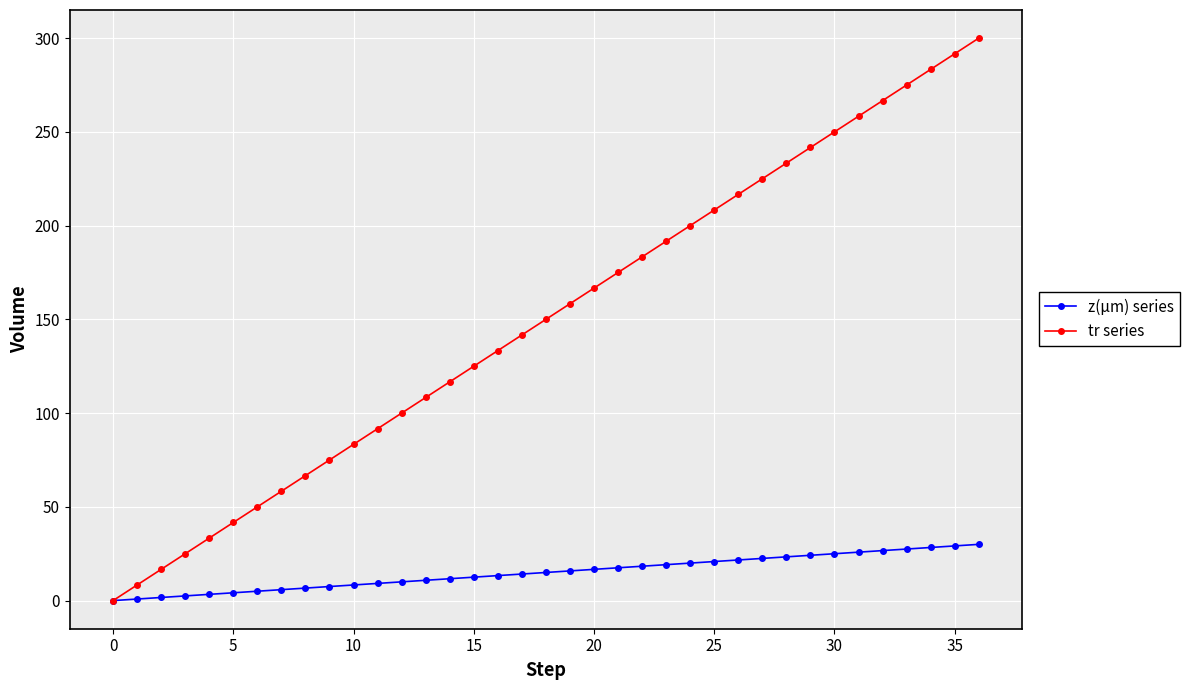

Which series has the widest spread of values?

tr series